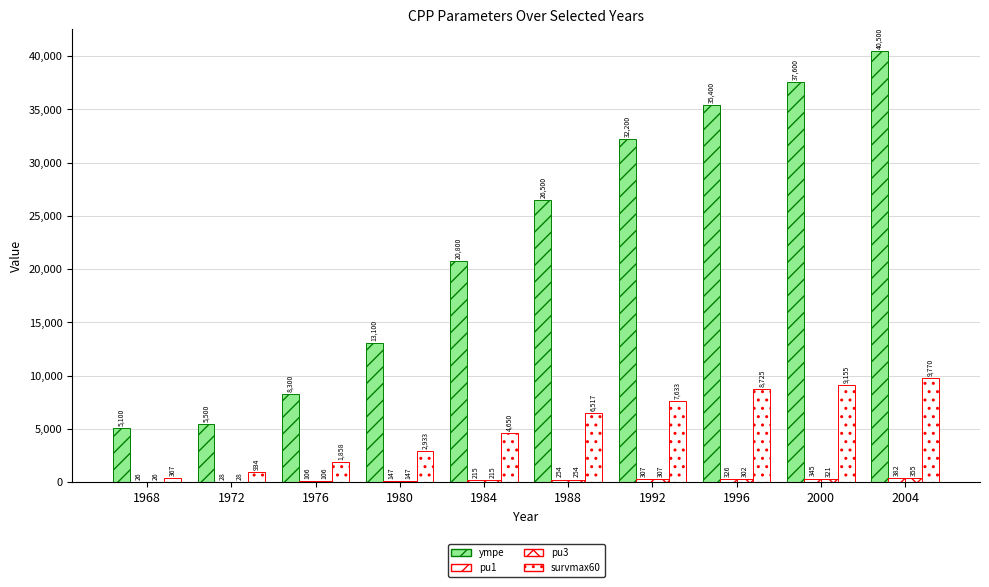

Are the bars horizontal?

No